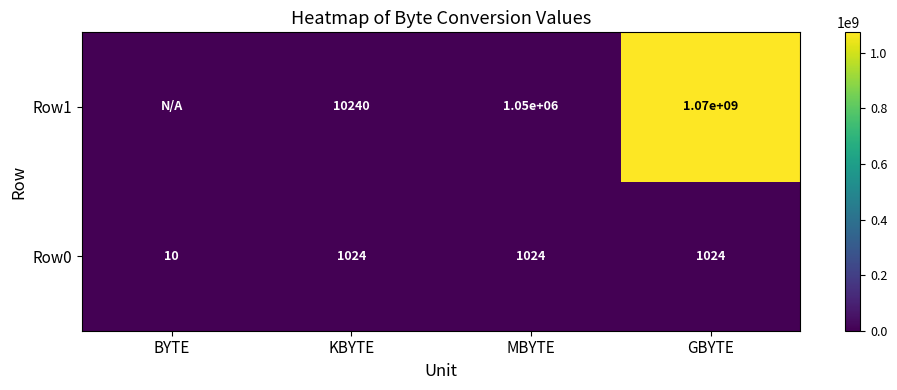

Which series changed the most between MBYTE and GBYTE?

Row1